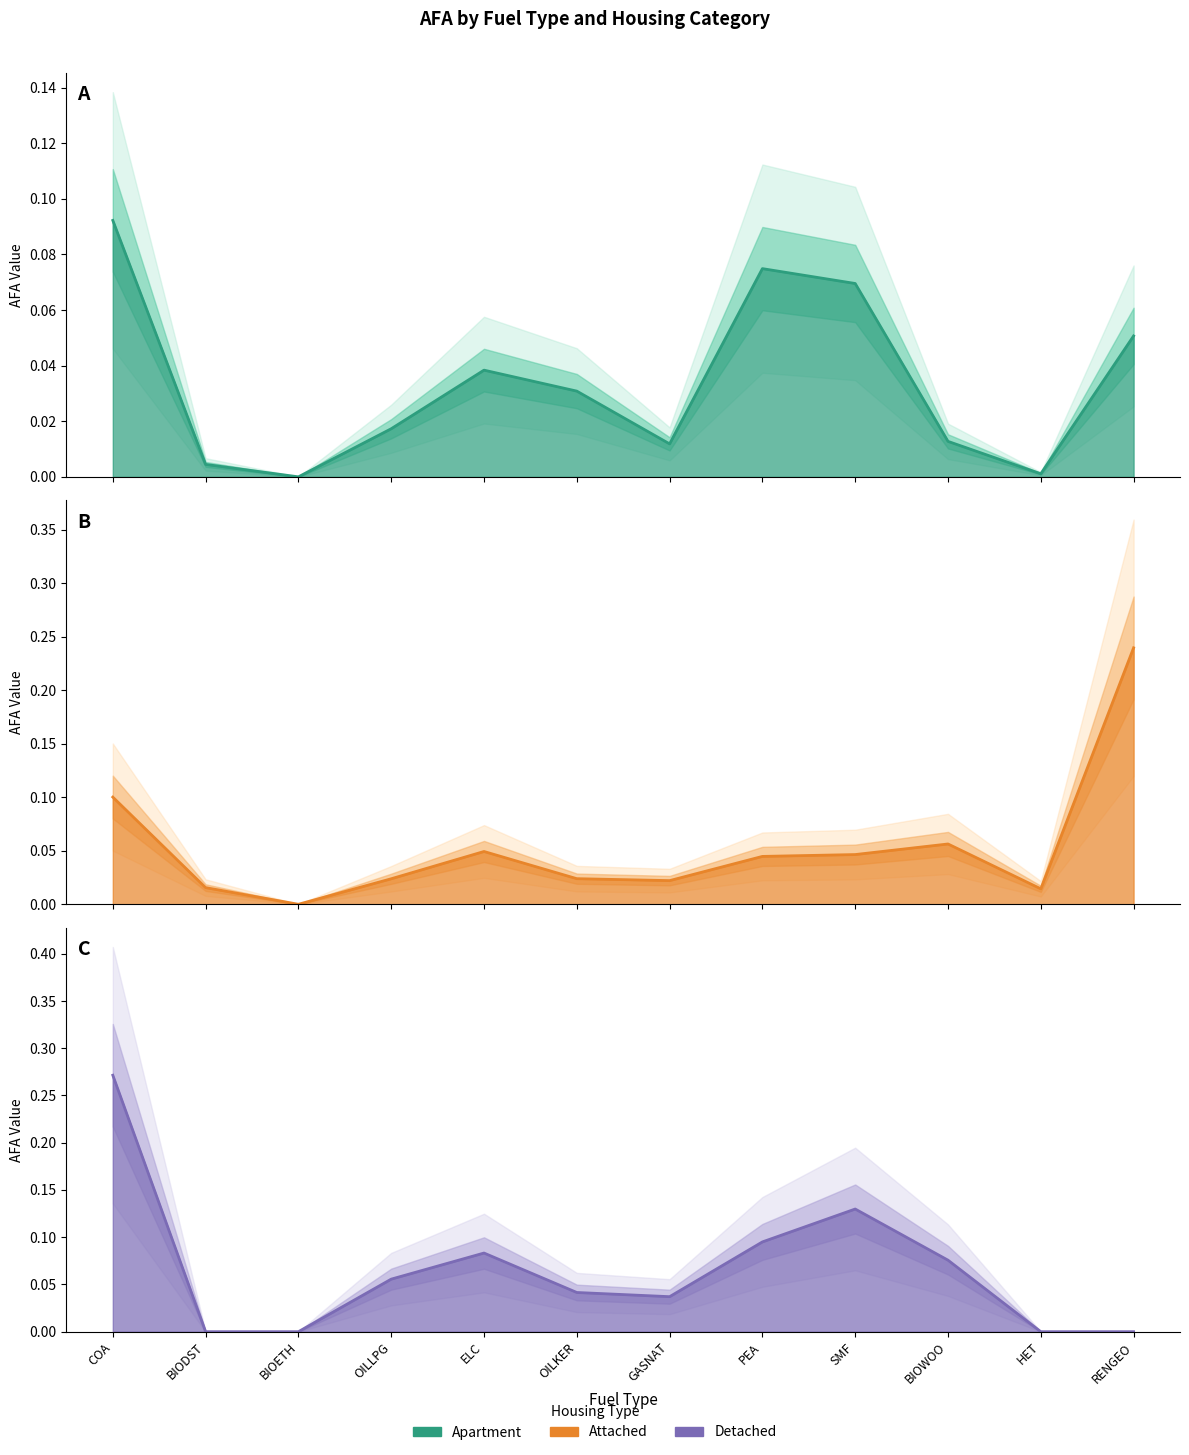

How many interior local valleys does the Apartment series have?

3